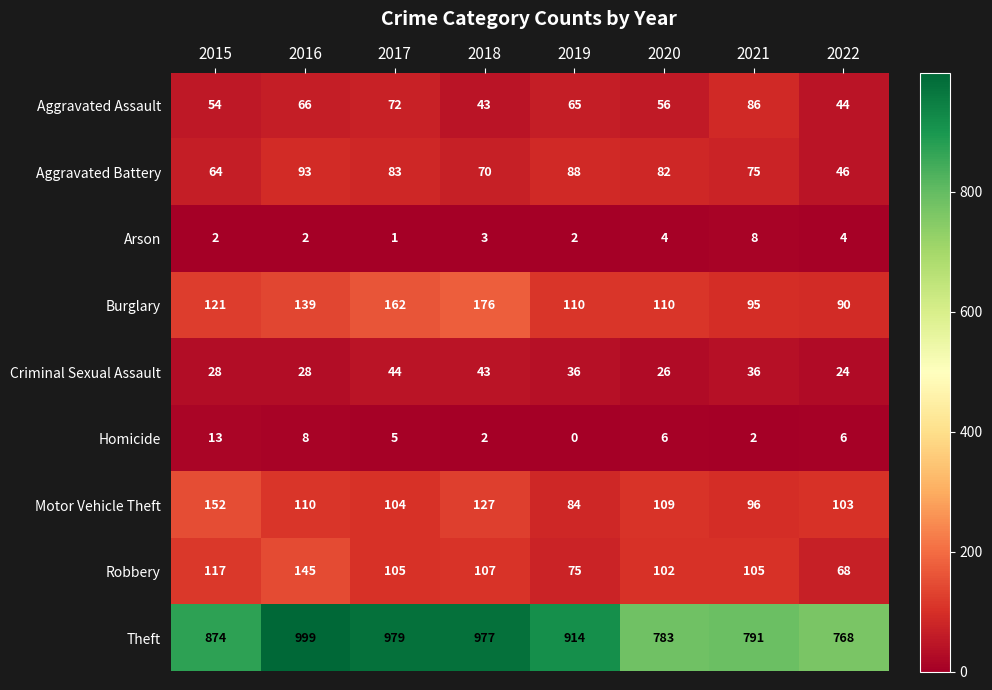

True or false: Robbery has a value of 31 at 2021.

False